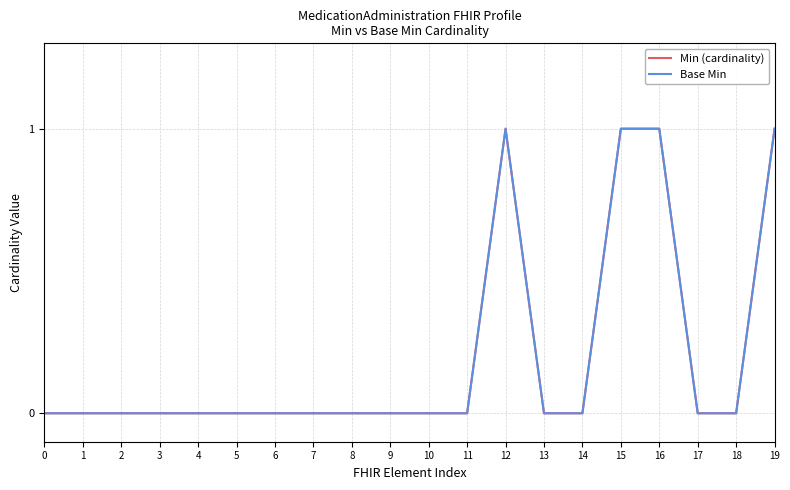

Does the chart have visible grid lines?

Yes